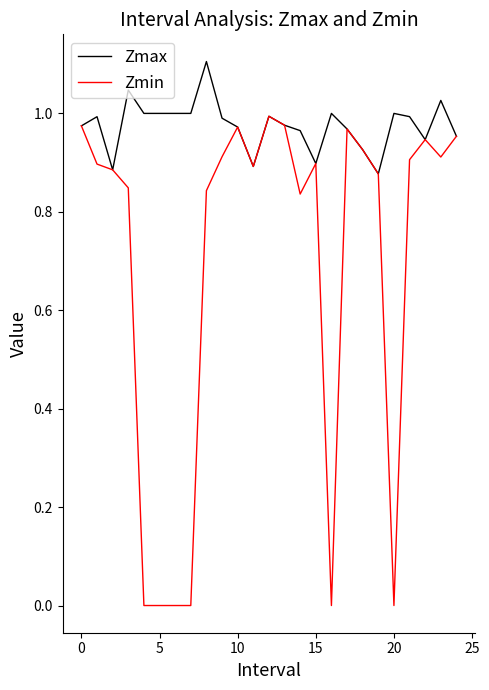

Rank the series by their maximum value, from highest to lowest.

Zmax, Zmin